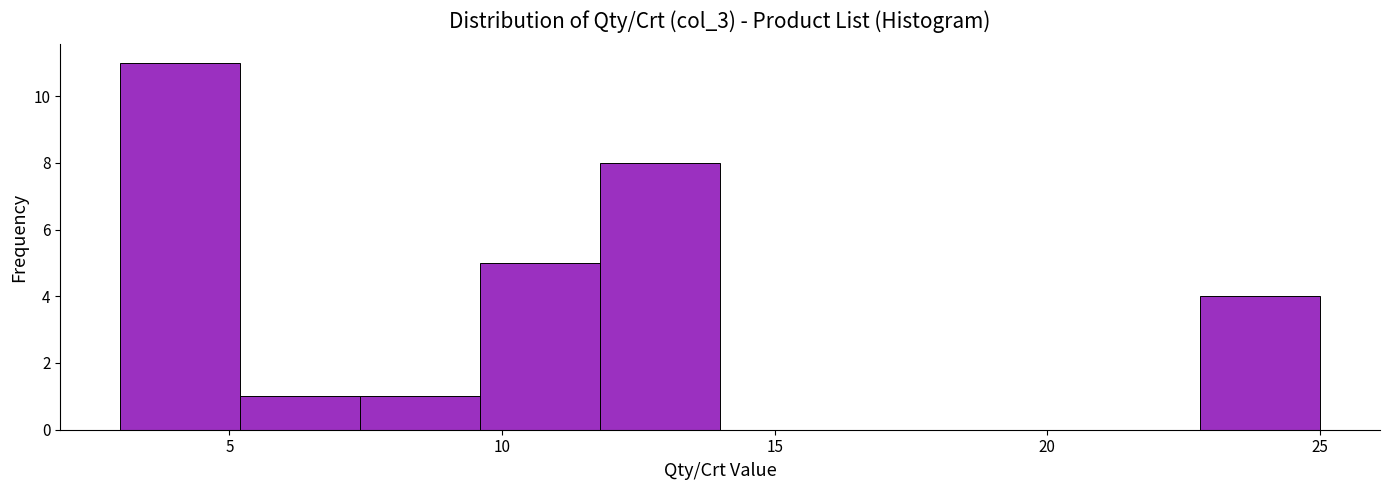

Which range on the x-axis has the tallest bar?

3.0 to 5.2